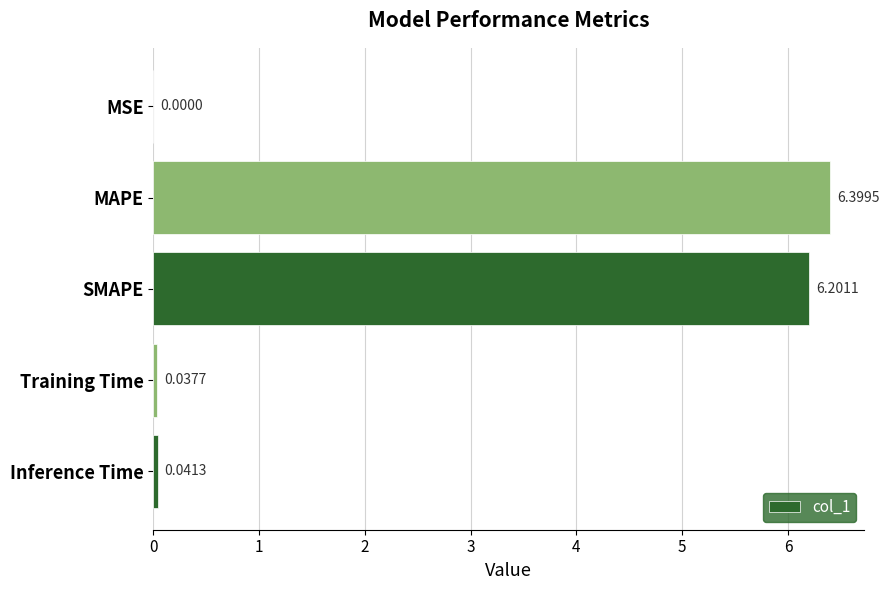

What is the sum of all values?

12.7